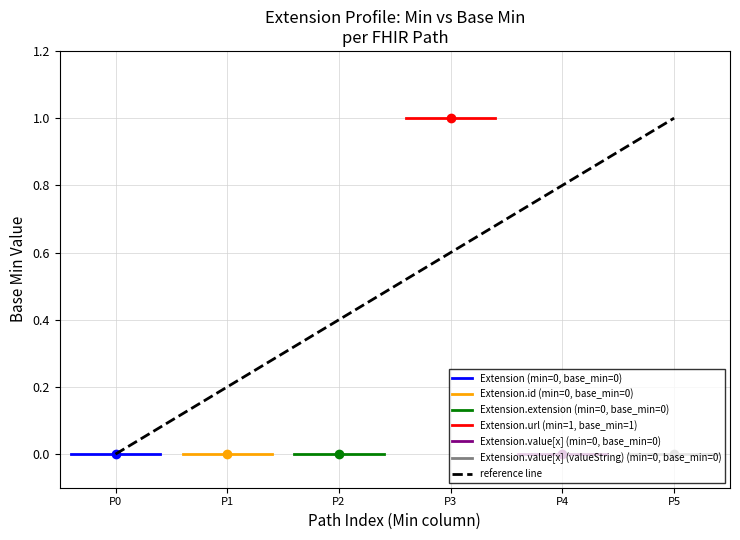

Rank the series by their maximum value, from highest to lowest.

Extension.url, Extension, Extension.id, Extension.extension, Extension.value[x], Extension.value[x] (valueString)